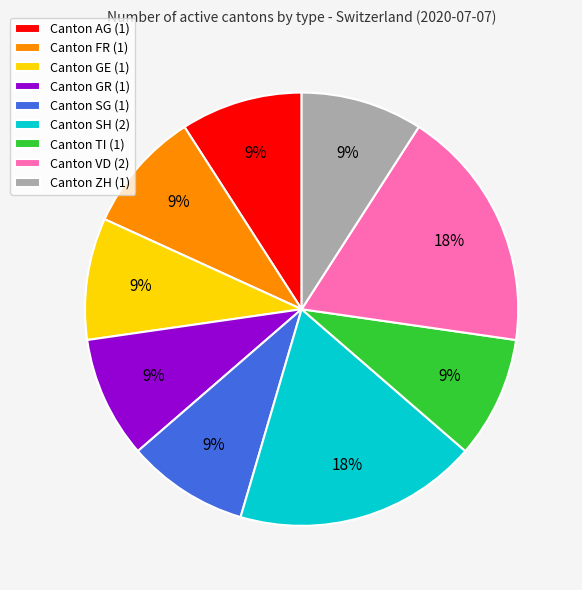

Does any single category account for the majority?

No